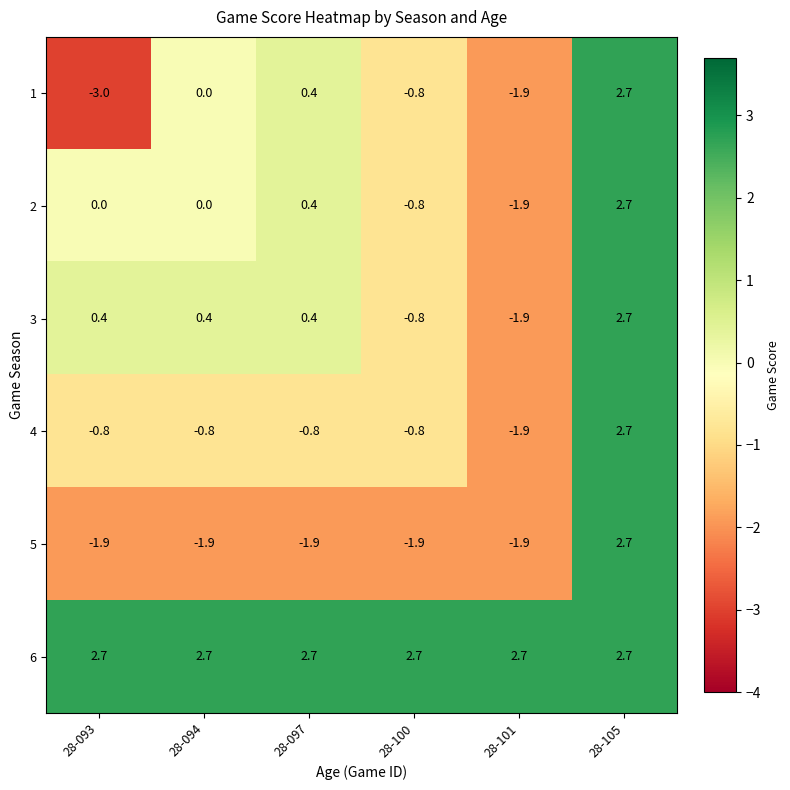

At which label does 4 reach its peak?

28-105